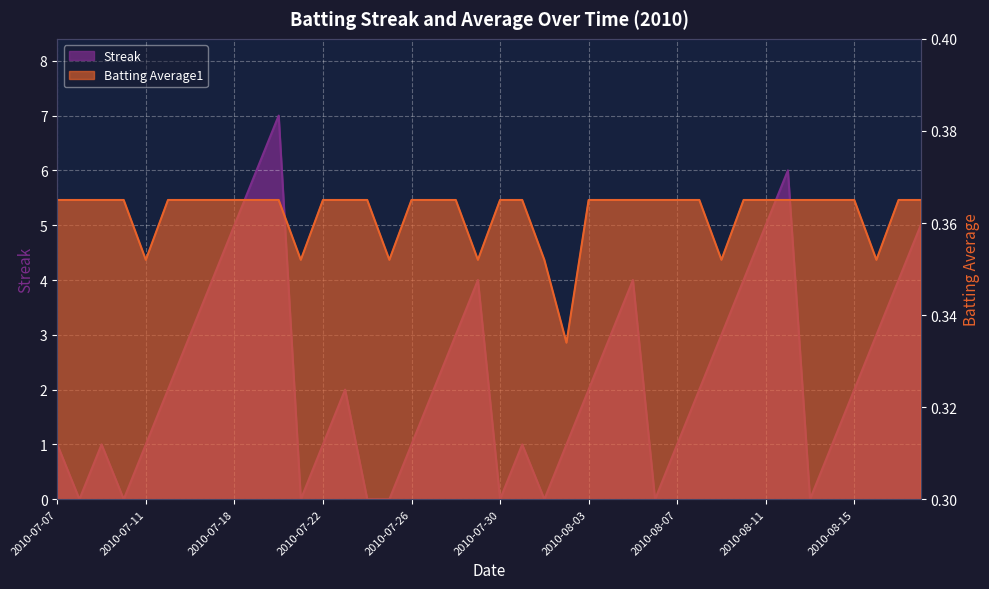

How many lines are shown in the chart?

2